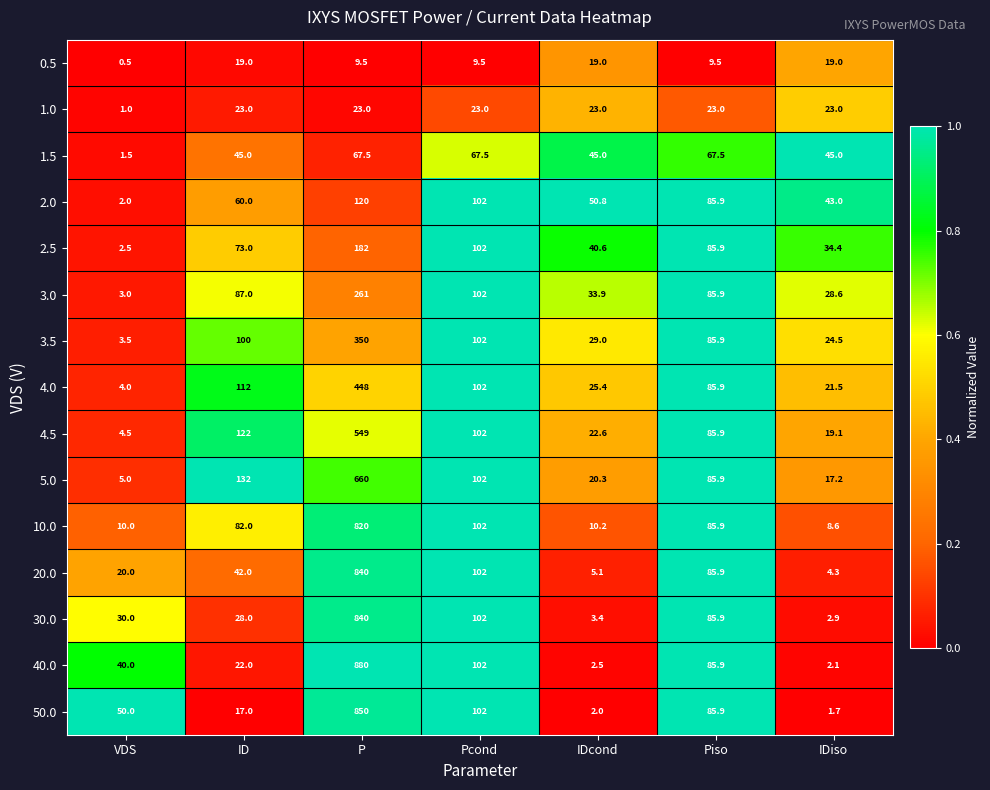

Between VDS and Pcond, which series saw the biggest shift?

2.0